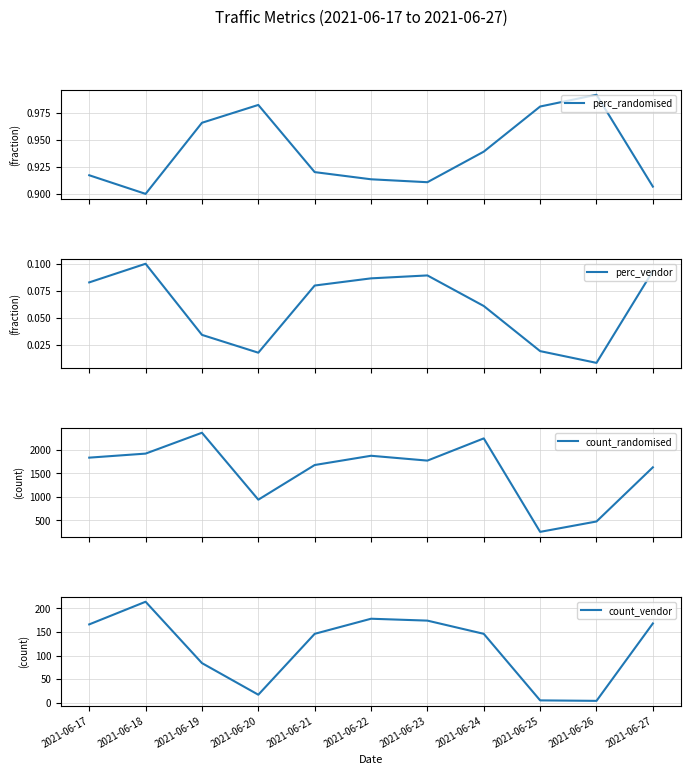

Is the value of count_randomised at 2021-06-25 greater than the value of perc_randomised at 2021-06-24?

Yes